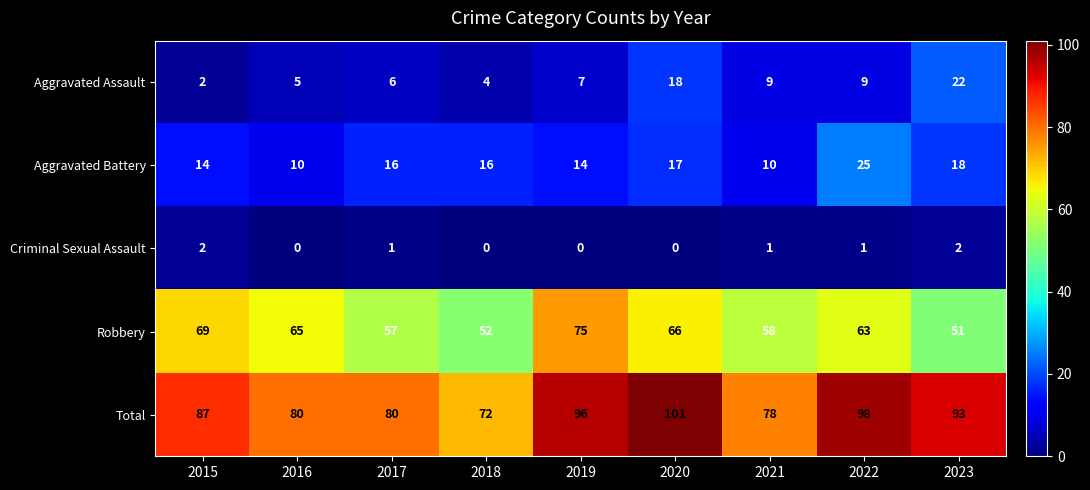

At how many categories does at least one series exceed 38?

9